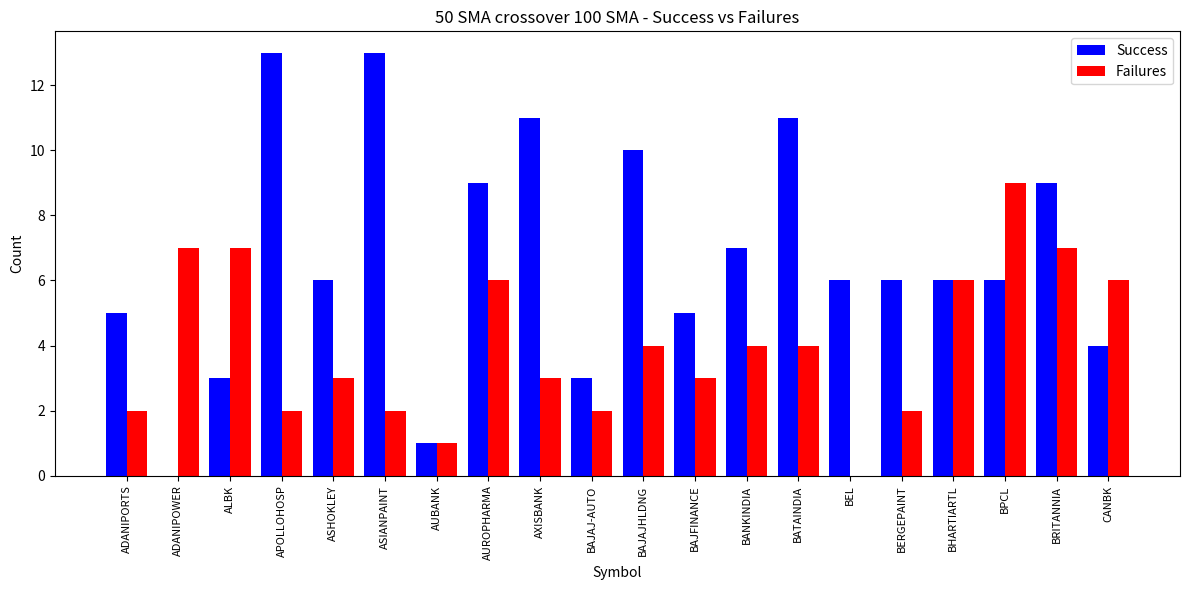

What is the difference between the Failures values at CANBK and BAJAJ-AUTO?

4